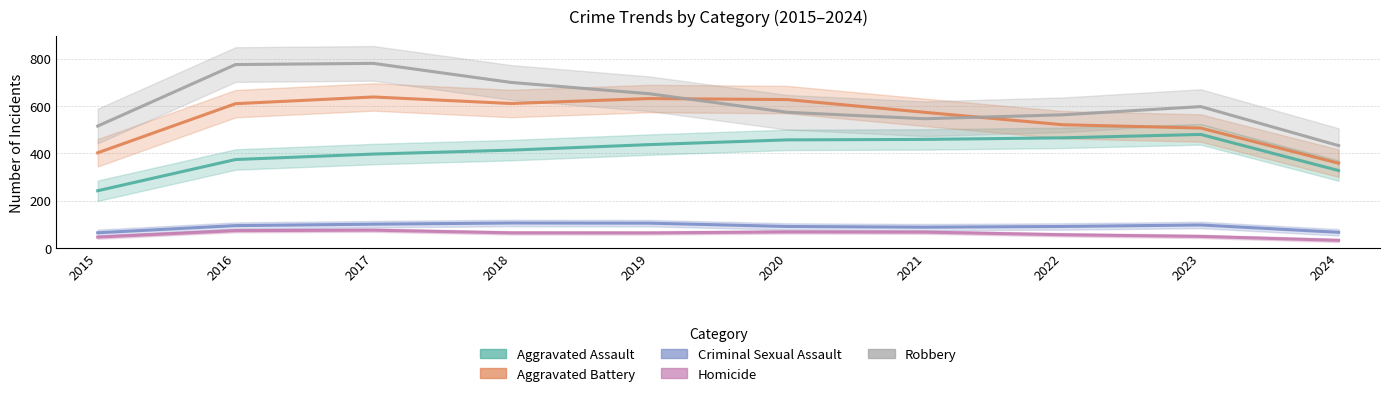

What is the total value across all series at 2024?

1215.3